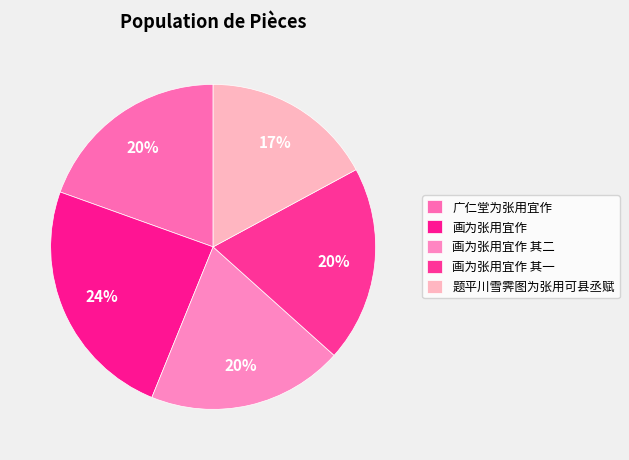

How many slices are in this pie chart?

5